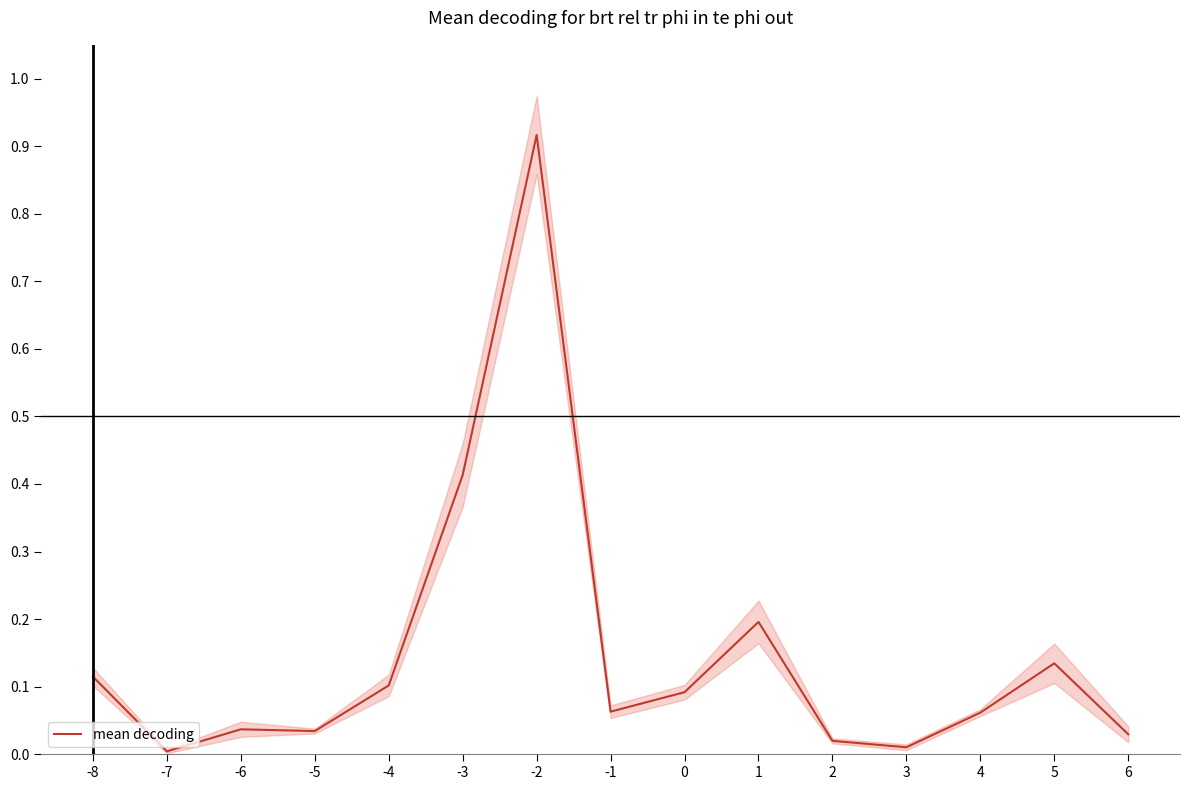

Reading left to right, list all the values displayed in this chart.

-8=0.1	-7=0.0	-6=0.0	-5=0.0	-4=0.1	-3=0.4	-2=0.9	-1=0.1	0=0.1	1=0.2	2=0.0	3=0.0	4=0.1	5=0.1	6=0.0